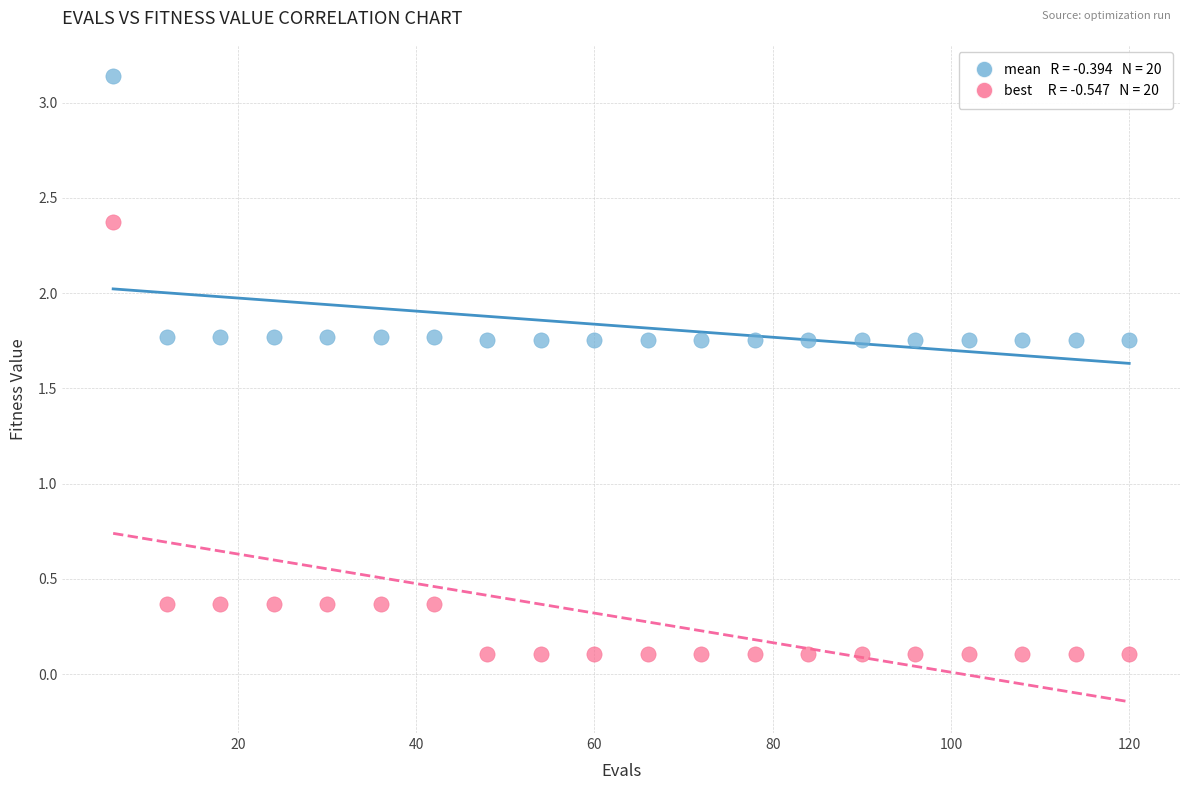

Across all data points, what is the range of X values (max minus min)?

114.0